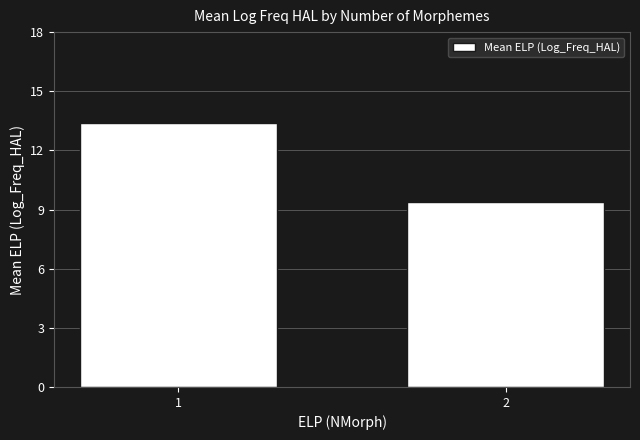

Reading right to left, list all the values displayed in this chart.

9.4	13.4